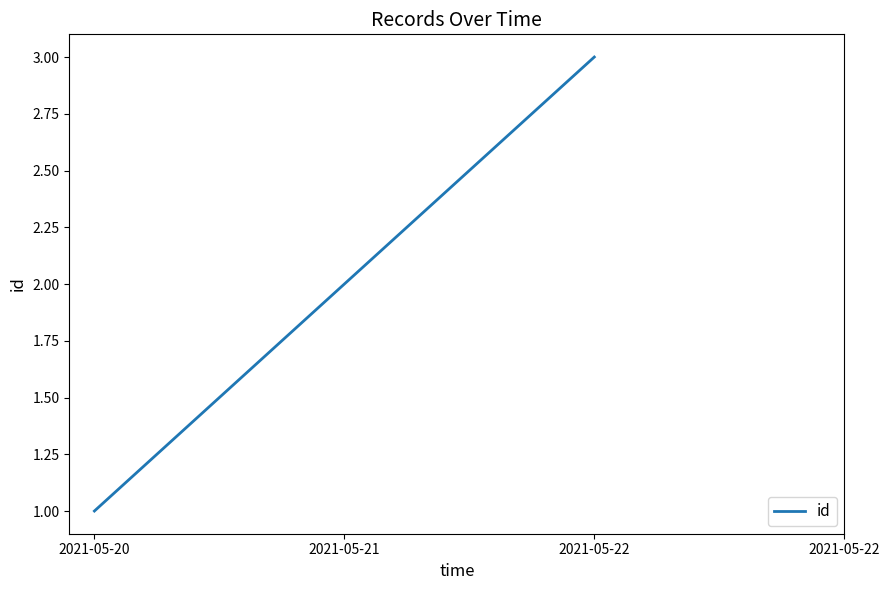

At which label is the value closest to 2?

2021-05-21